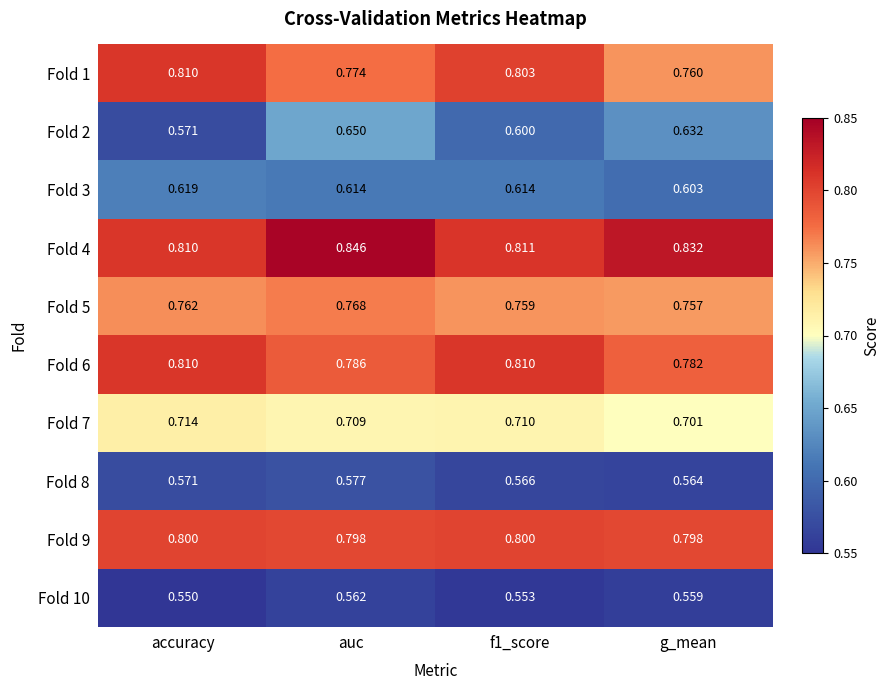

At which label is Fold 6 closest to 0?

g_mean